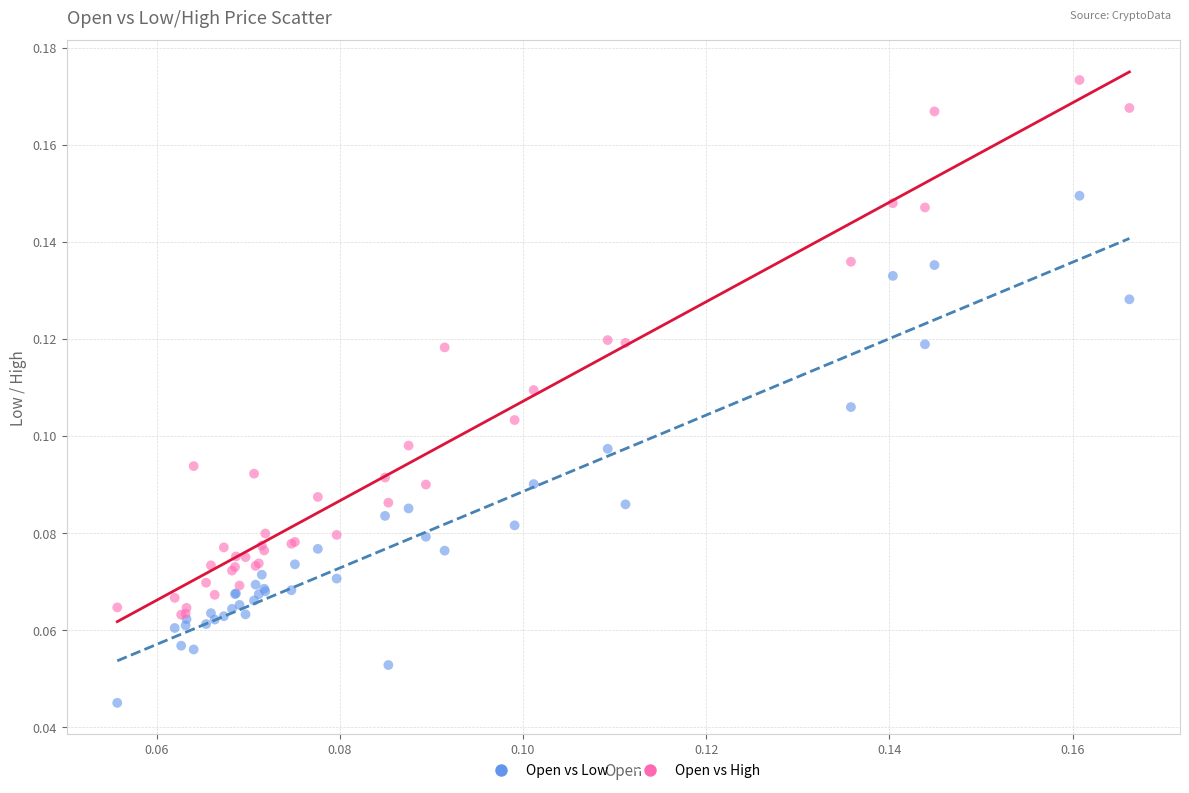

Which series has the largest Y range (max minus min)?

Open vs High